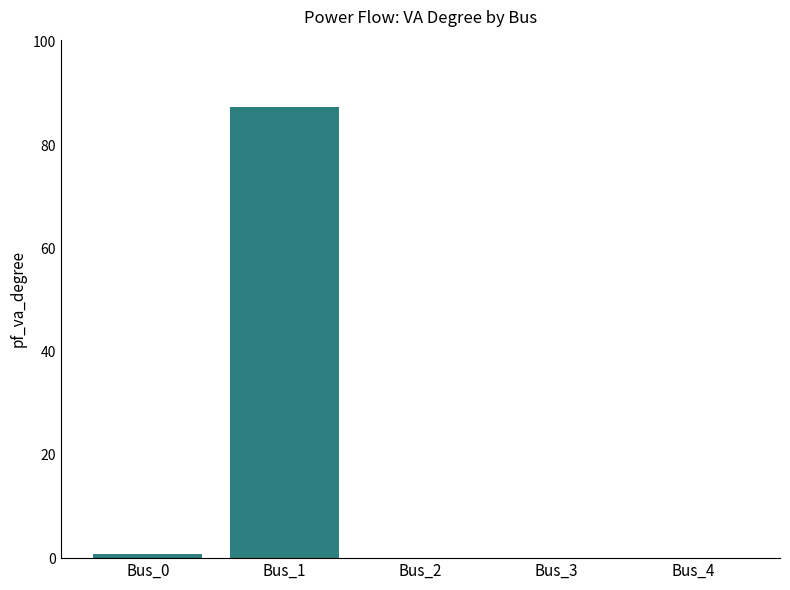

Reading left to right, extract all data points from this chart.

Bus_0=0.7	Bus_1=87.3	Bus_2=0.0	Bus_3=0.0	Bus_4=0.0